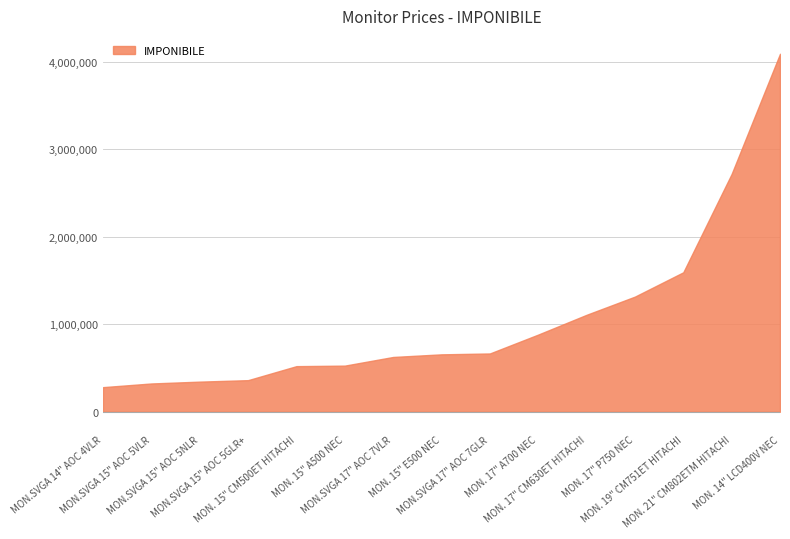

What is the difference between the maximum and minimum values?

3811000